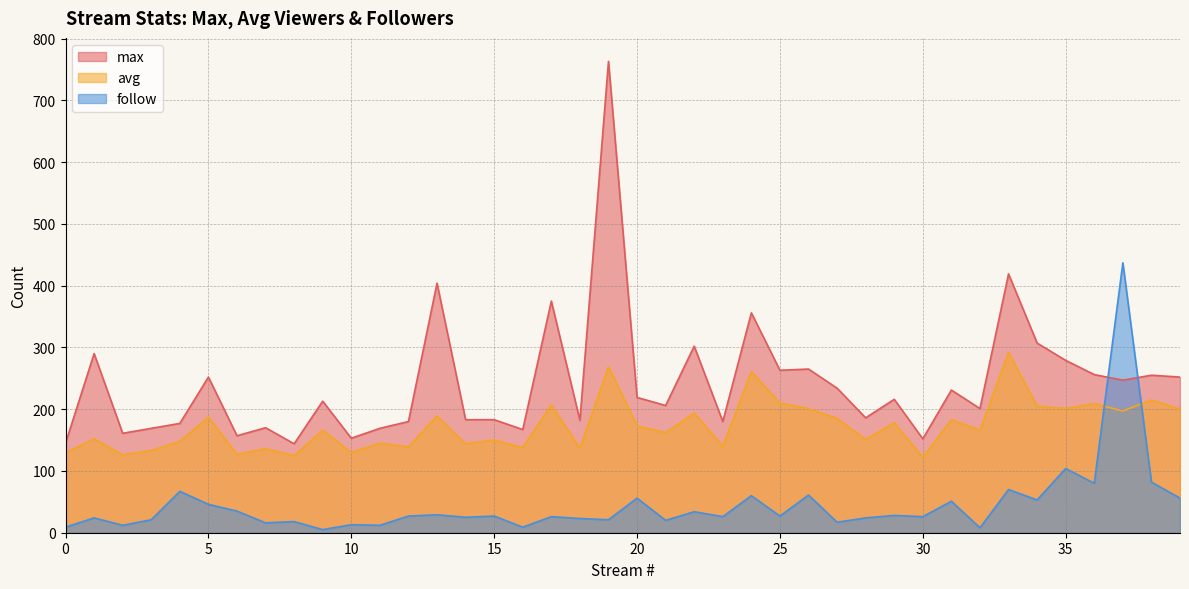

What is the difference between the second highest and second lowest values in the follow series?

96